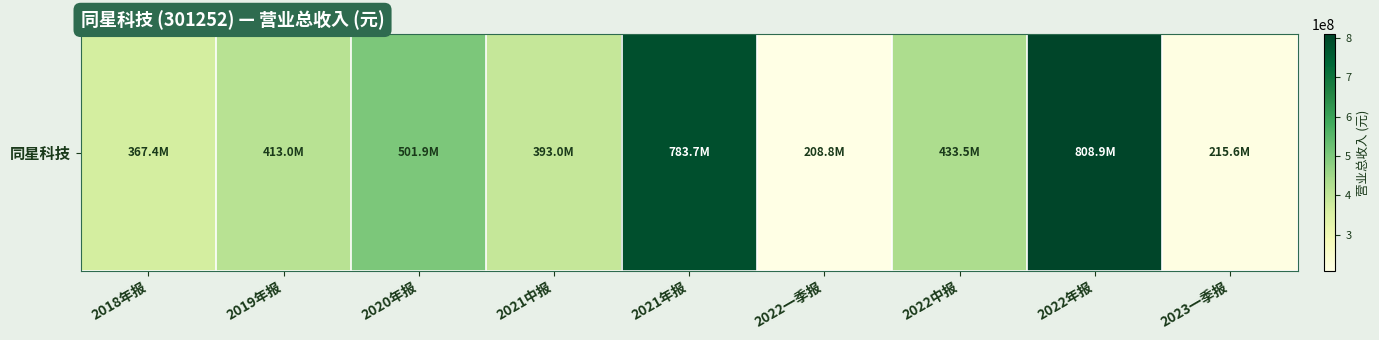

What is the smallest value displayed?

208823124.3